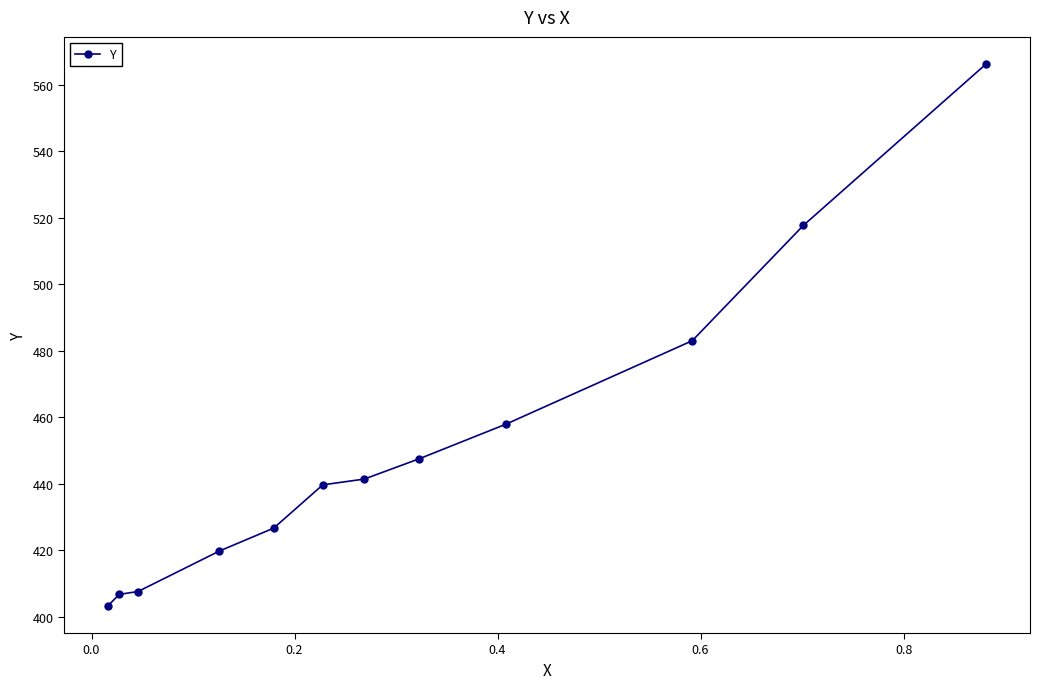

What is the value of the 12th point from the left?

566.2